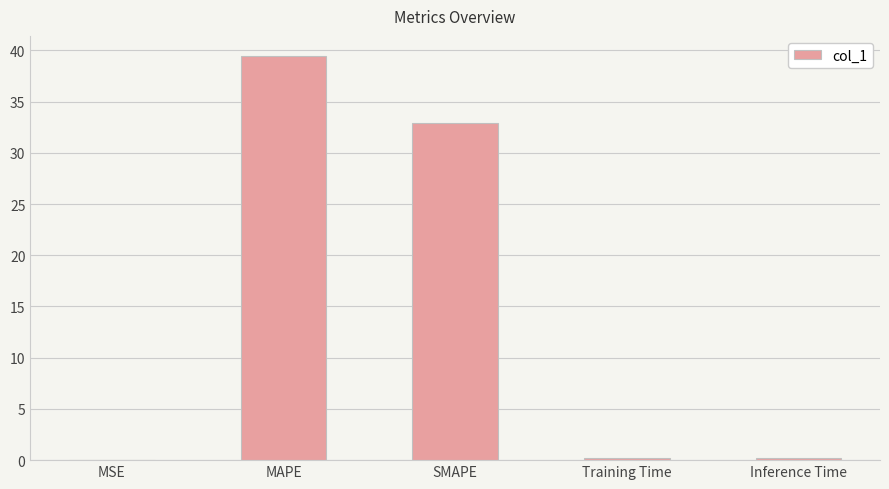

Are the bars horizontal?

No